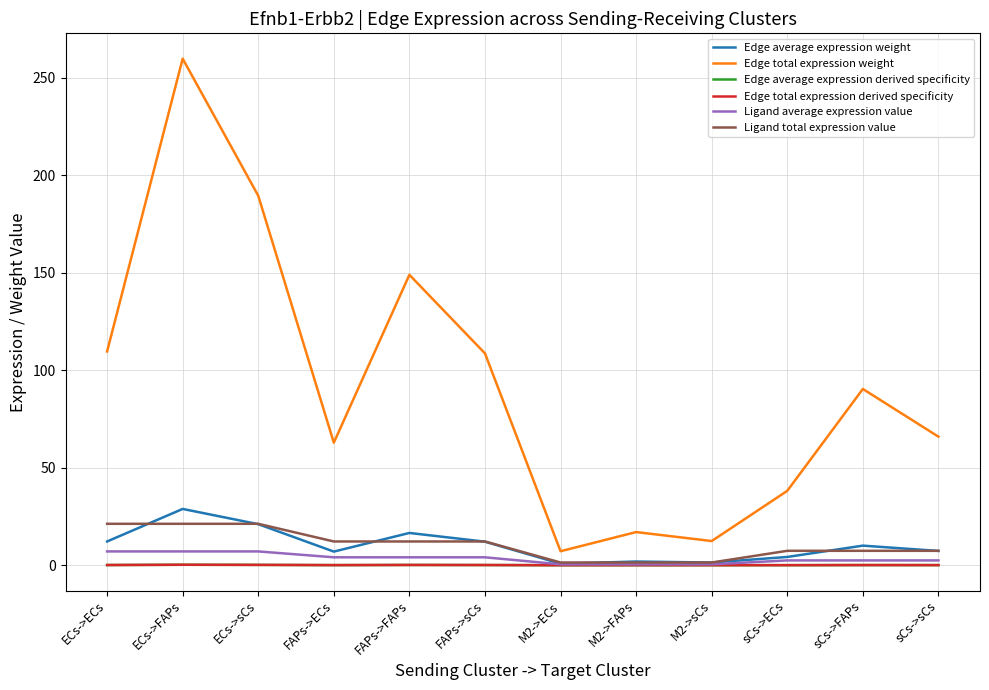

What is the approximate value of Edge total expression weight at ECs->sCs?

189.5